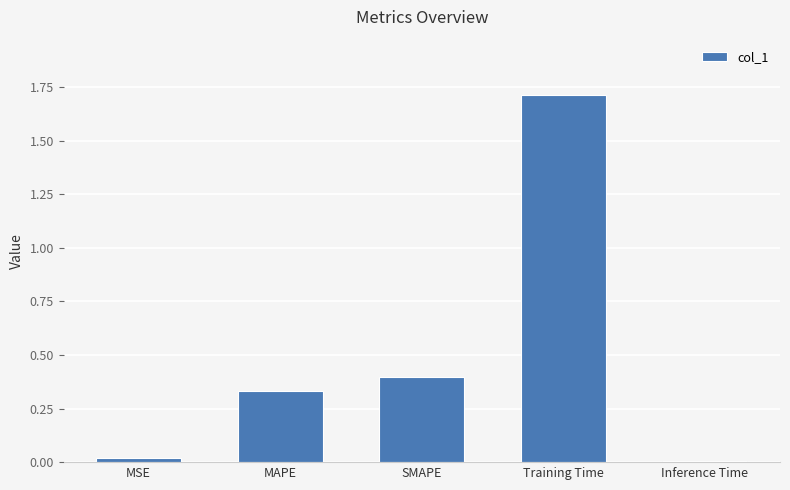

Which has a higher value, Inference Time or Training Time?

Training Time